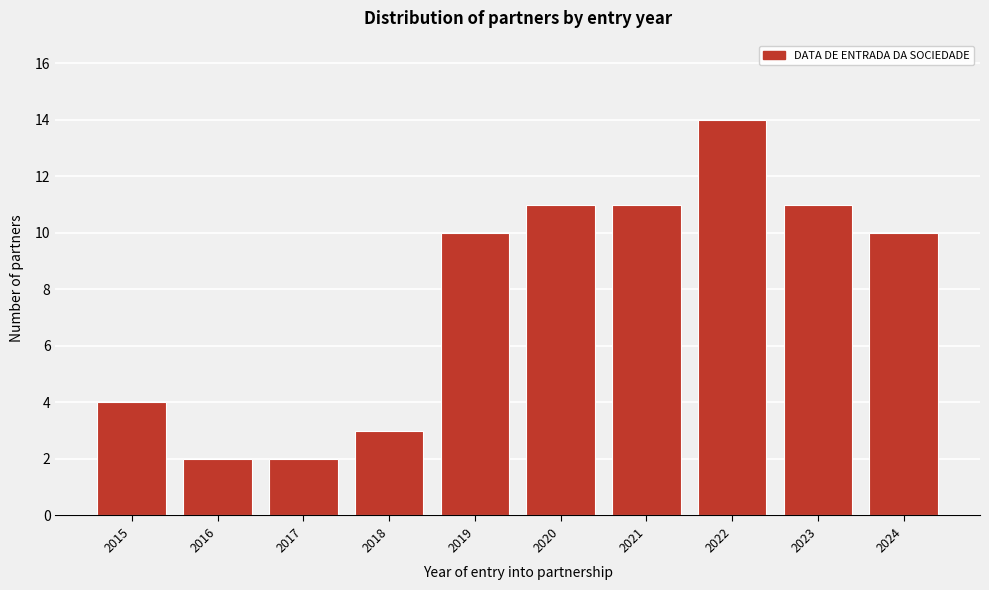

Reading left to right, transcribe all the data shown in this chart.

2015=4	2016=2	2017=2	2018=3	2019=10	2020=11	2021=11	2022=14	2023=11	2024=10